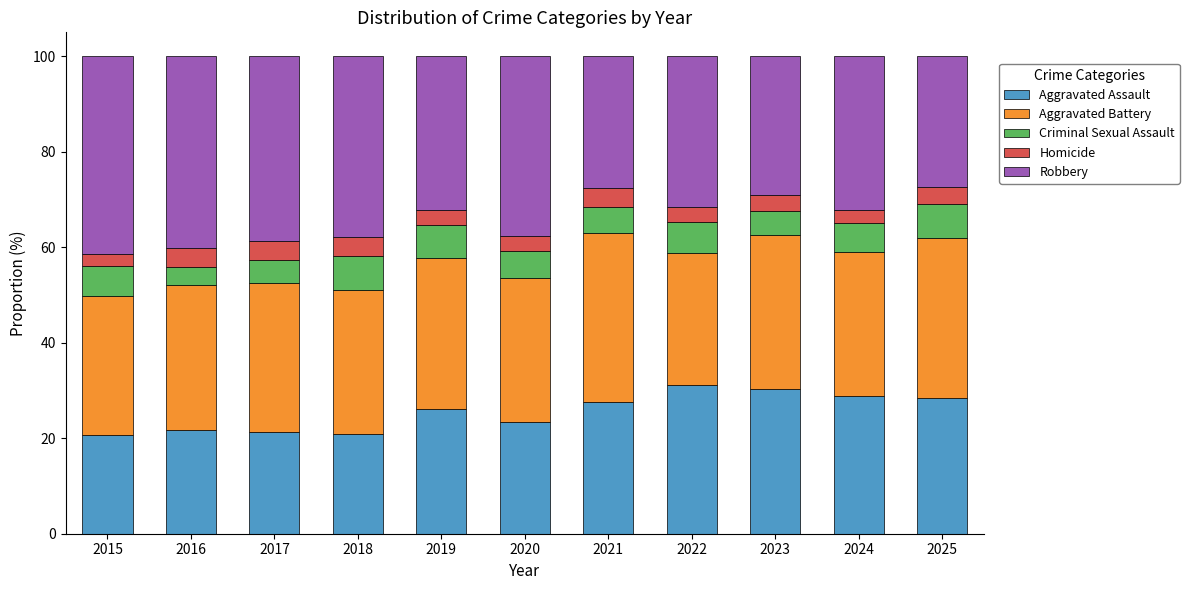

What is the maximum value for Aggravated Assault?

31.2